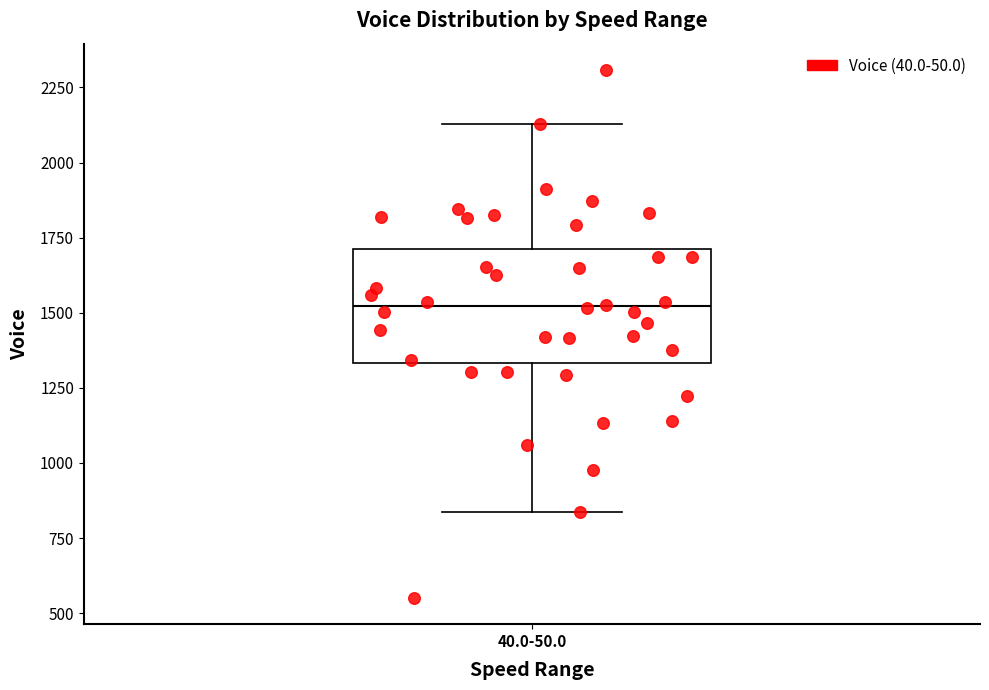

Where is the lower edge of the box for 40.0-50.0 on the y-axis? The values are not printed on the chart, so give them approximately, as read against the axis.

1350